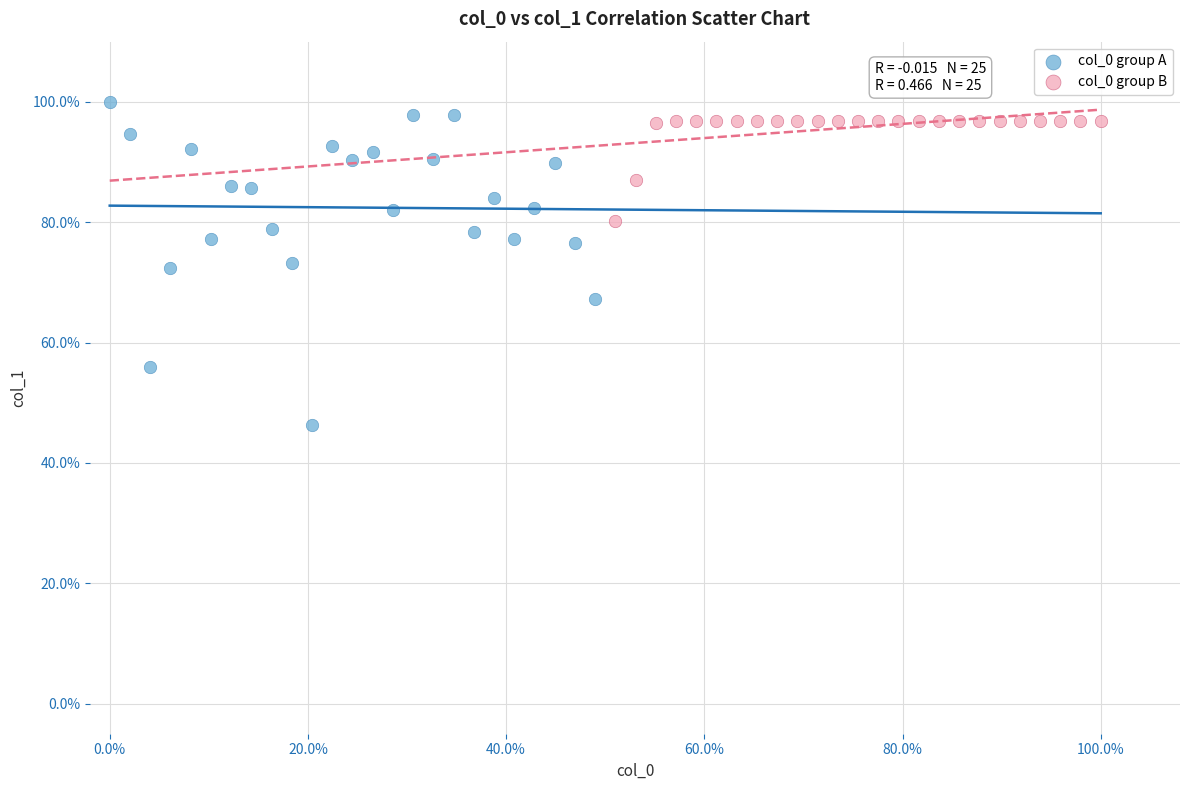

What are all the series names shown in the legend?

col_0 group A, col_0 group B